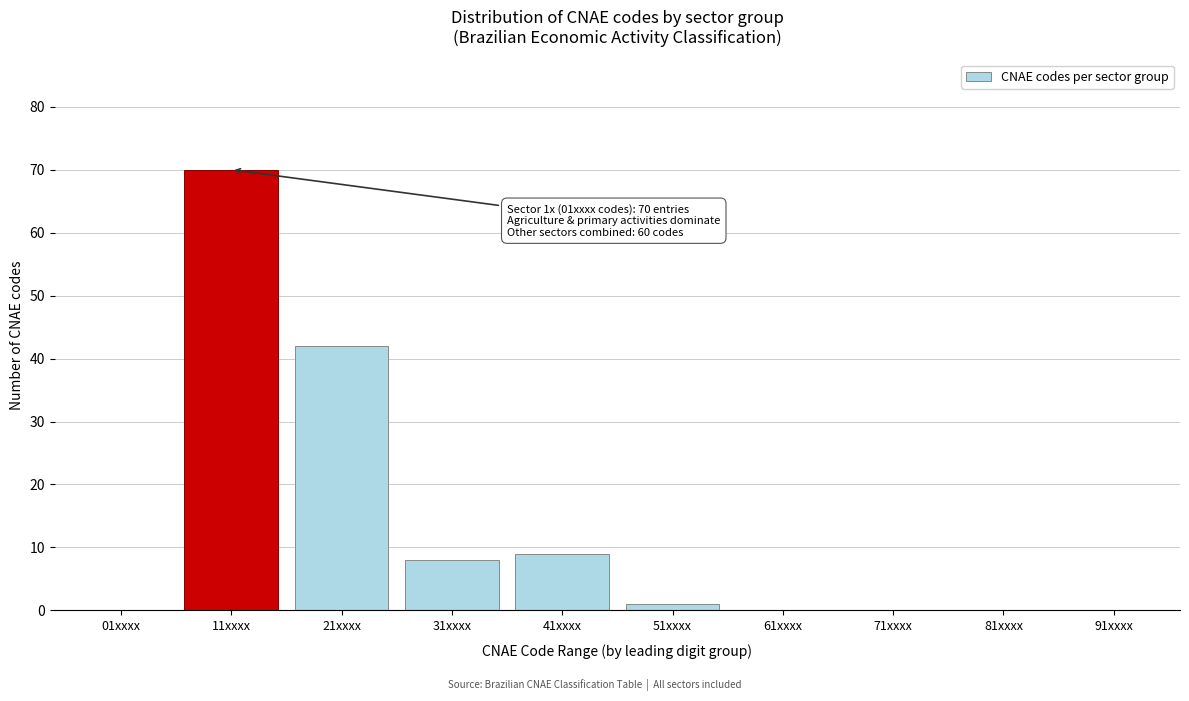

Reading left to right, list all the values displayed in this chart.

01xxxx=0	11xxxx=70	21xxxx=42	31xxxx=8	41xxxx=9	51xxxx=1	61xxxx=0	71xxxx=0	81xxxx=0	91xxxx=0